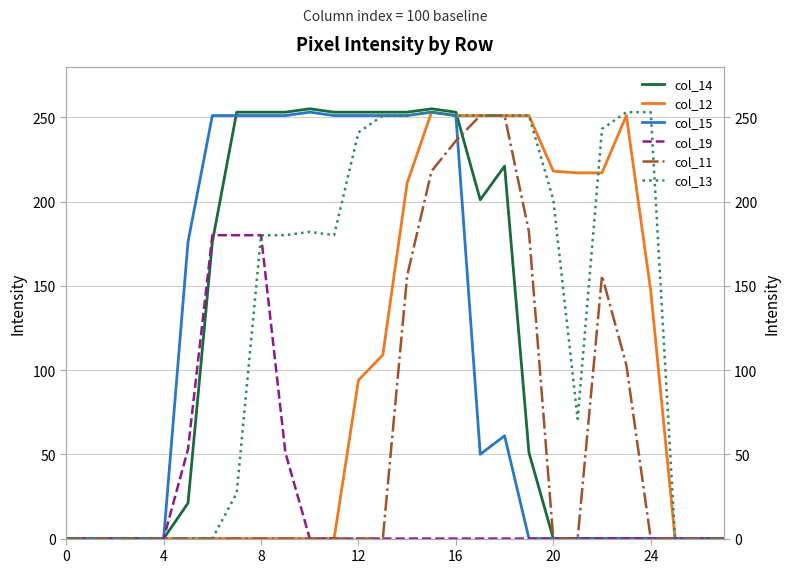

What is the maximum value for col_14?

255